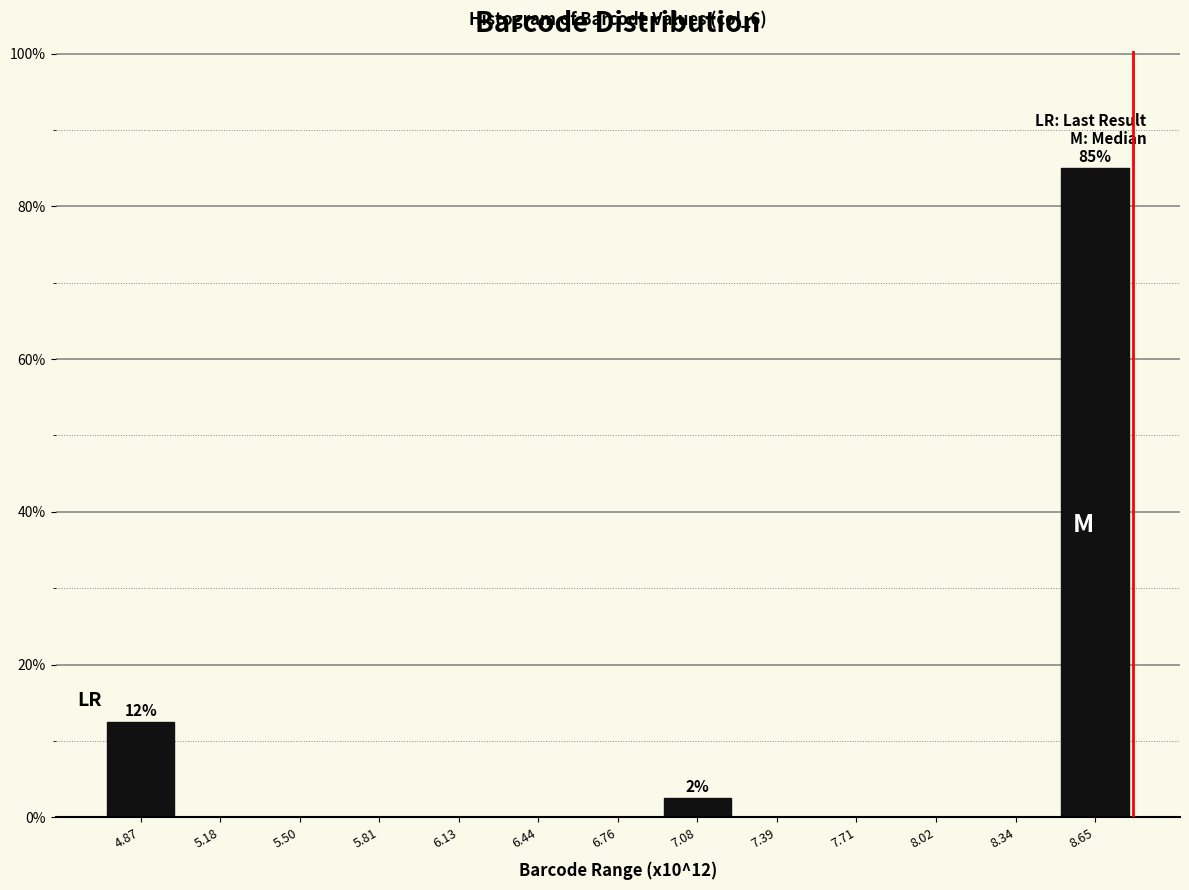

Which range on the x-axis has the tallest bar?

8.50 to 8.80